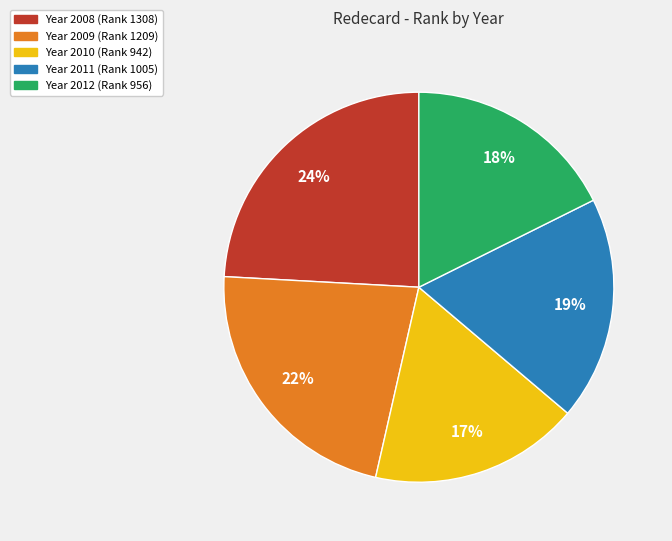

To the nearest percent, what is the difference between the largest and smallest slice percentages?

7%